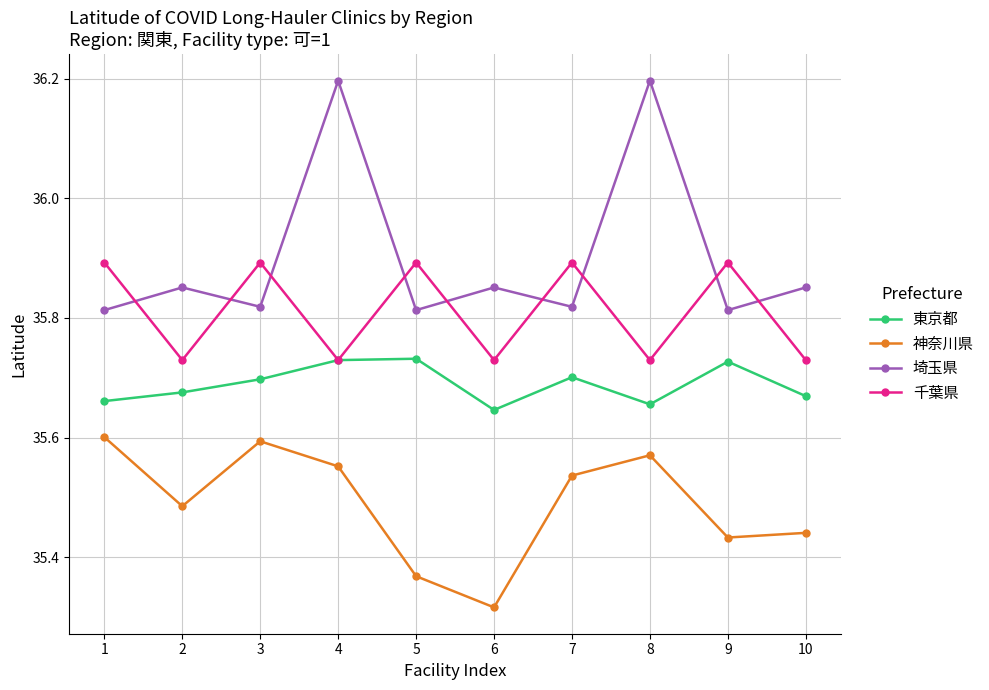

Where is 神奈川県 nearest to the value 35?

6